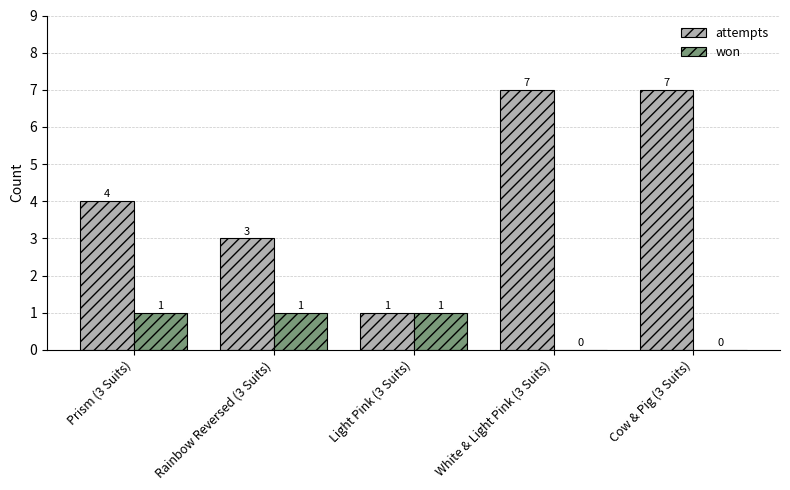

What is the sum of the won values at Light Pink (3 Suits) and Rainbow Reversed (3 Suits)?

2